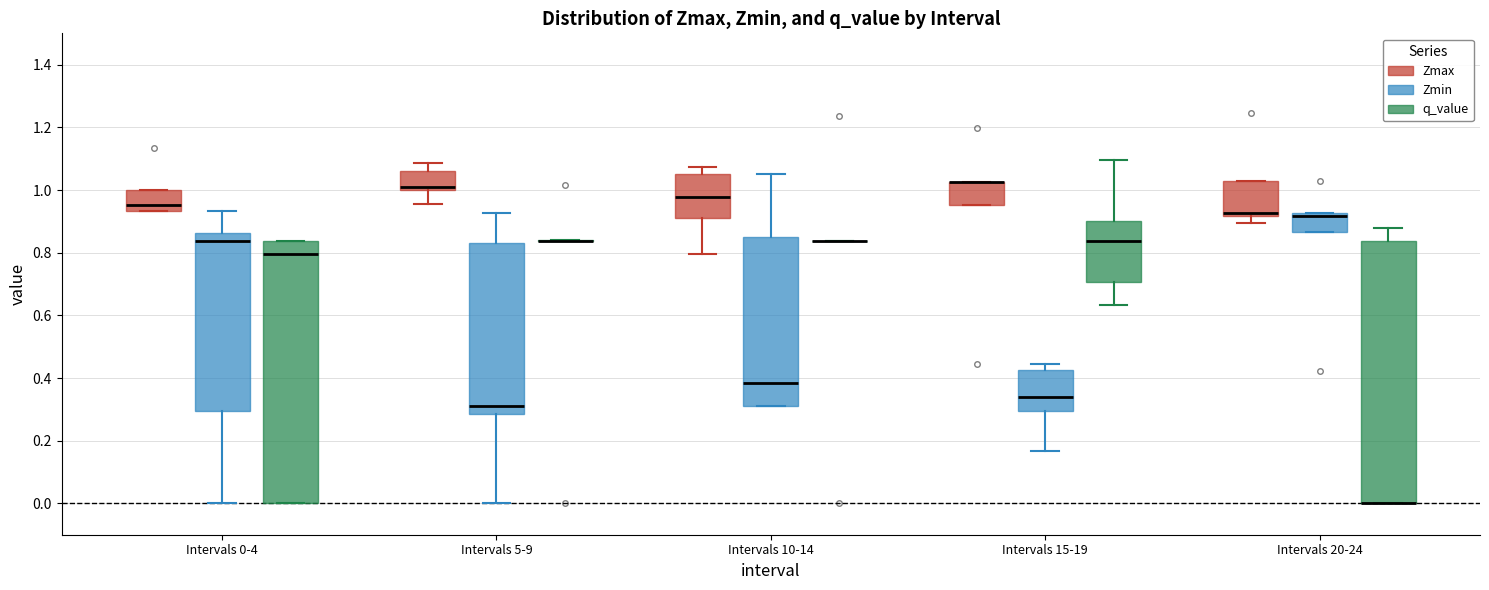

Reading left to right, transcribe this box plot: for each box, give where its median line is, the range the box spans, and where its two whiskers end, as read against the y-axis. The values are not printed on the chart, so give them approximately, as read against the axis.

Intervals 0-4 (Zmax): median 0.96, box 0.94 to 1.00, whiskers 0.94 to 1.00
Intervals 0-4 (Zmin): median 0.84, box 0.30 to 0.86, whiskers 0.00 to 0.94
Intervals 0-4 (q_value): median 0.80, box 0.00 to 0.84, whiskers 0.00 to 0.84
Intervals 5-9 (Zmax): median 1.02, box 1.00 to 1.06, whiskers 0.96 to 1.08
Intervals 5-9 (Zmin): median 0.32, box 0.28 to 0.82, whiskers 0.00 to 0.92
Intervals 5-9 (q_value): box collapsed to a line at 0.84, whiskers 0.84 to 0.84
Intervals 10-14 (Zmax): median 0.98, box 0.92 to 1.06, whiskers 0.80 to 1.08
Intervals 10-14 (Zmin): median 0.38, box 0.32 to 0.84, whiskers 0.32 to 1.06
Intervals 10-14 (q_value): box collapsed to a line at 0.84, whiskers 0.84 to 0.84
Intervals 15-19 (Zmax): median 1.02 (drawn on the box's upper edge), box 0.96 to 1.02, whiskers 0.96 to 1.02
Intervals 15-19 (Zmin): median 0.34, box 0.30 to 0.42, whiskers 0.16 to 0.44
Intervals 15-19 (q_value): median 0.84, box 0.70 to 0.90, whiskers 0.64 to 1.10
Intervals 20-24 (Zmax): median 0.92 (just above the box's lower edge), box 0.92 to 1.04, whiskers 0.90 to 1.04
Intervals 20-24 (Zmin): median 0.92 (just below the box's upper edge), box 0.86 to 0.92, whiskers 0.86 to 0.92
Intervals 20-24 (q_value): median 0.00 (drawn on the box's lower edge), box 0.00 to 0.84, whiskers 0.00 to 0.88